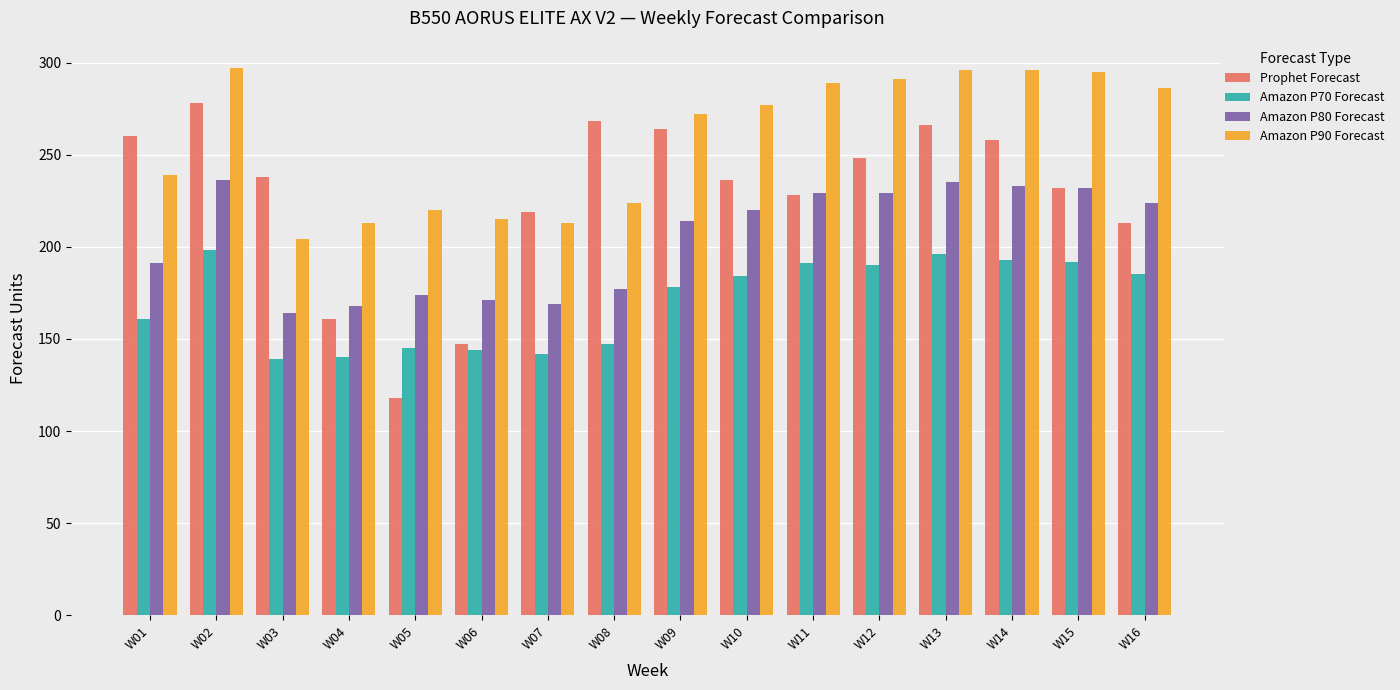

What is the sum of the Amazon P90 Forecast values at W05 and W16?

506